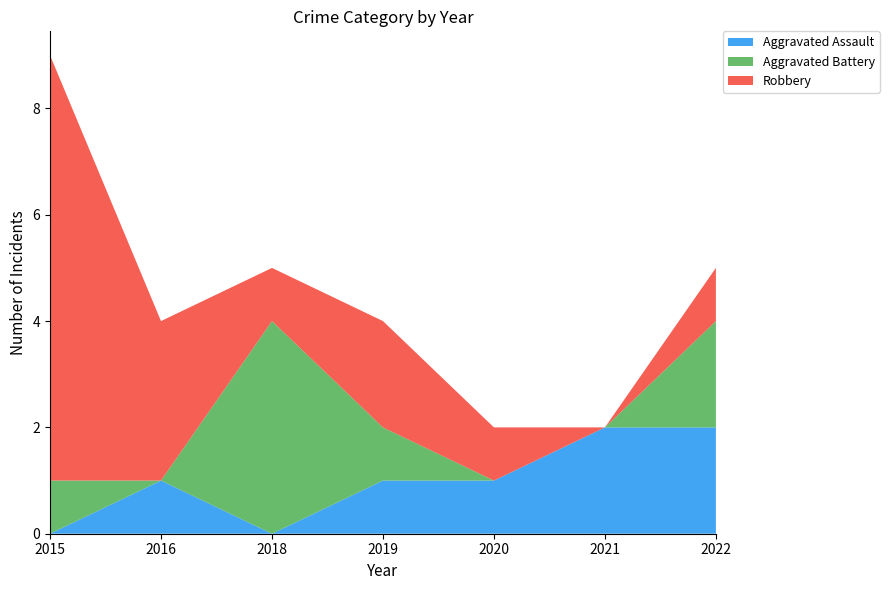

Reading right to left, list all the values displayed in this chart.

Aggravated Assault: 2022=2	2021=2	2020=1	2019=1	2018=0	2016=1	2015=0
Aggravated Battery: 2022=2	2021=0	2020=0	2019=1	2018=4	2016=0	2015=1
Robbery: 2022=1	2021=0	2020=1	2019=2	2018=1	2016=3	2015=8